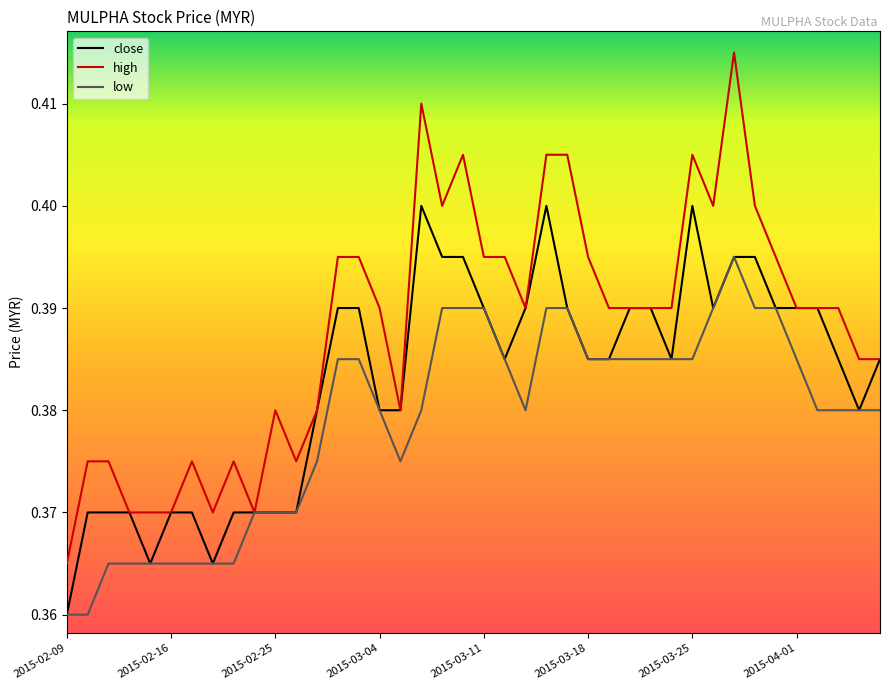

List the series in order of their peak value, lowest first.

low, close, high